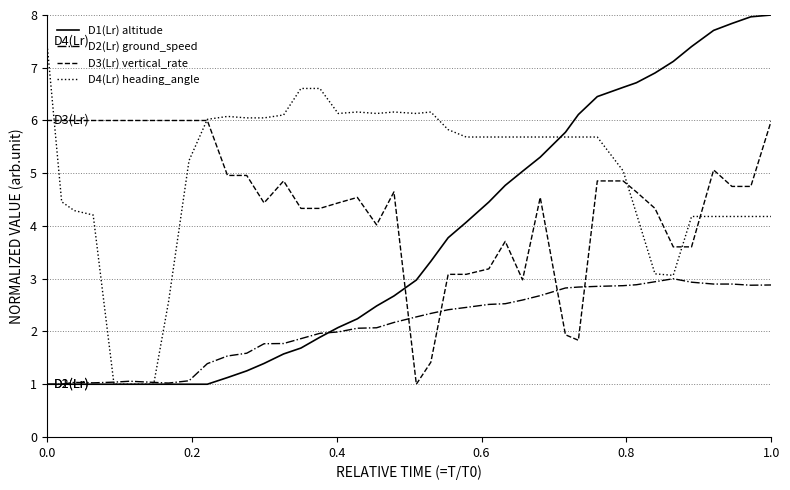

List the series in order of their peak value, highest first.

D1(Lr) altitude, D4(Lr) heading_angle, D3(Lr) vertical_rate, D2(Lr) ground_speed